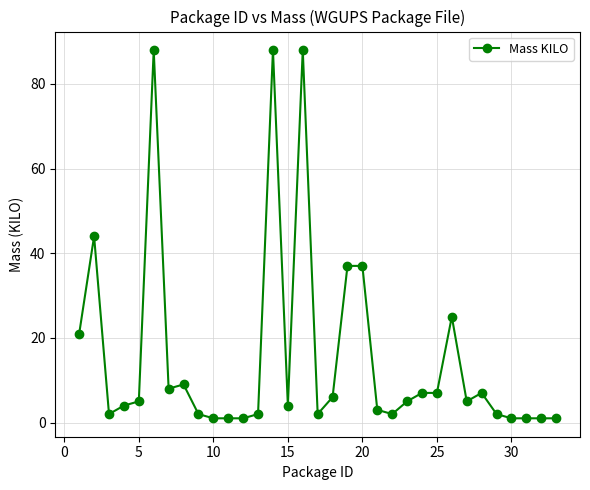

True or false: there are more than 1 points higher than both neighbors.

True